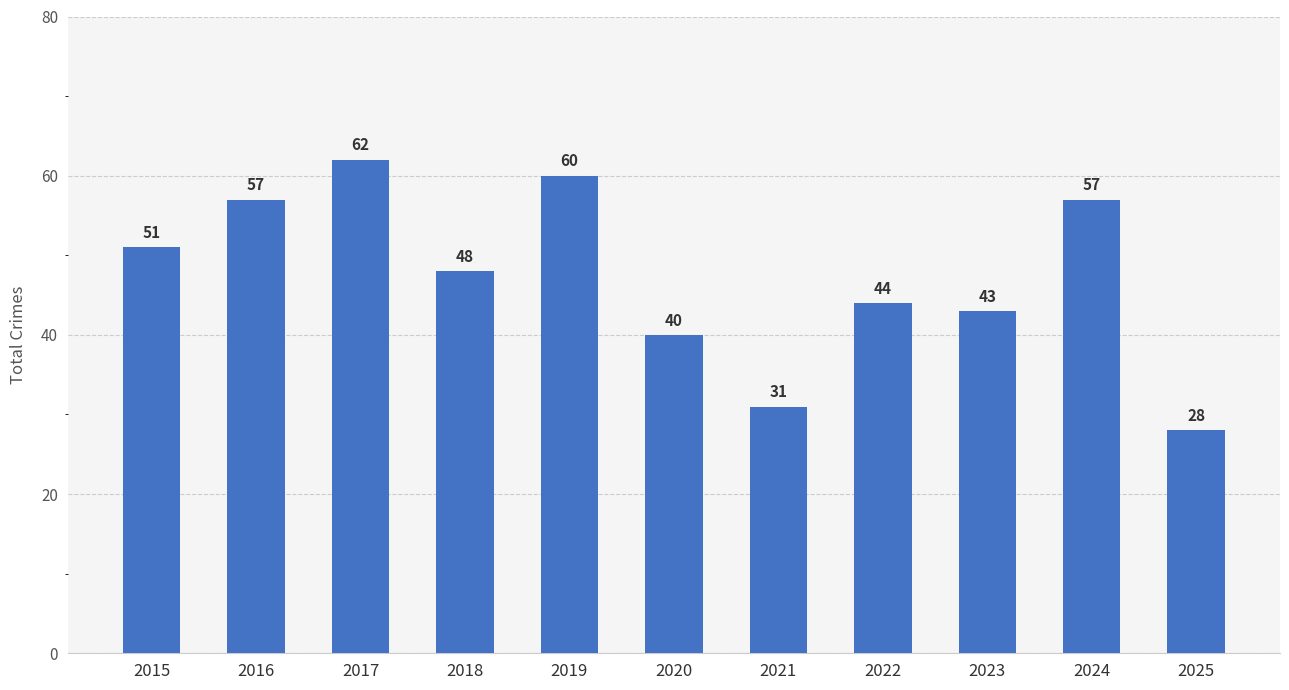

Which has a higher value, 2023 or 2018?

2018